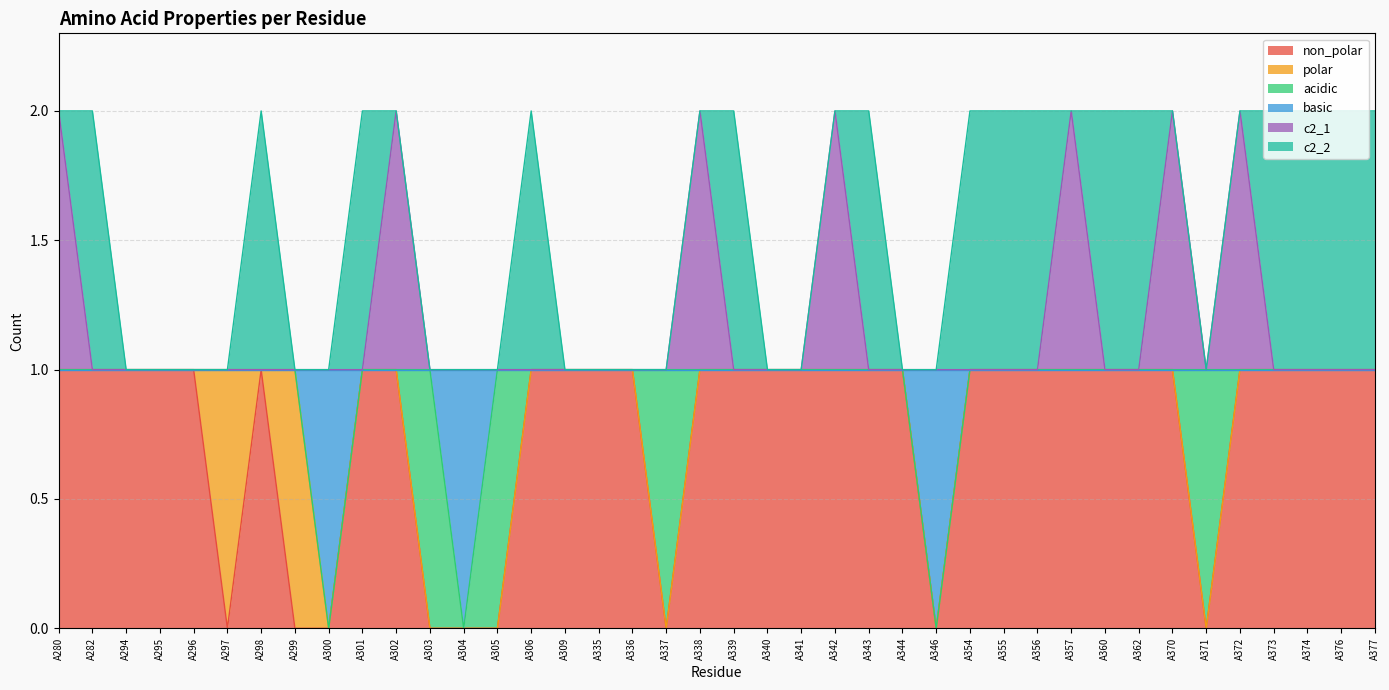

In non_polar, how many points are higher than both neighbors (excluding endpoints)?

1